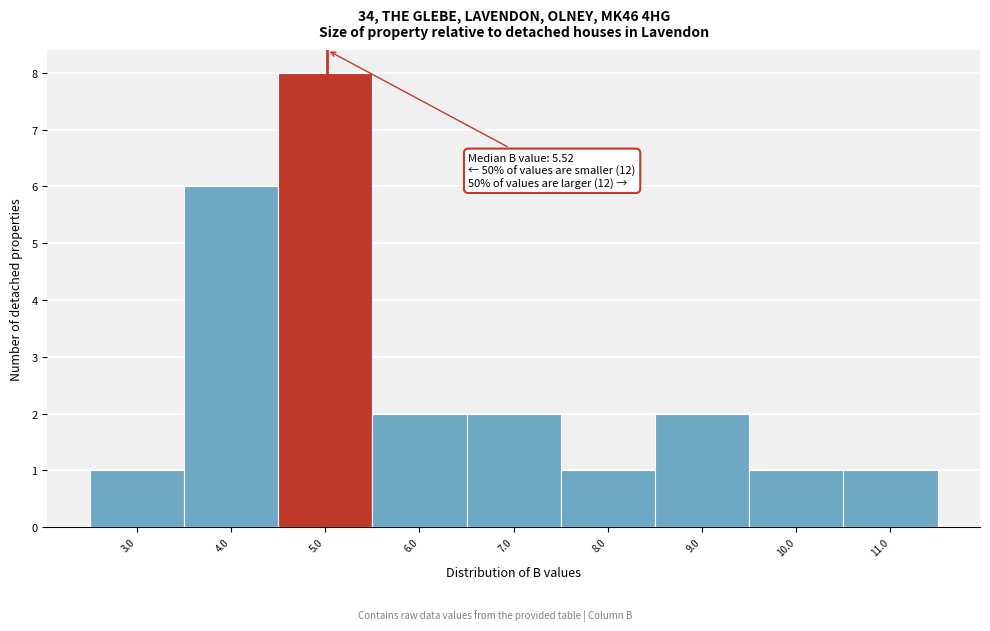

Reading left to right, transcribe all the data shown in this chart.

3.0=1	4.0=6	5.0=8	6.0=2	7.0=2	8.0=1	9.0=2	10.0=1	11.0=1